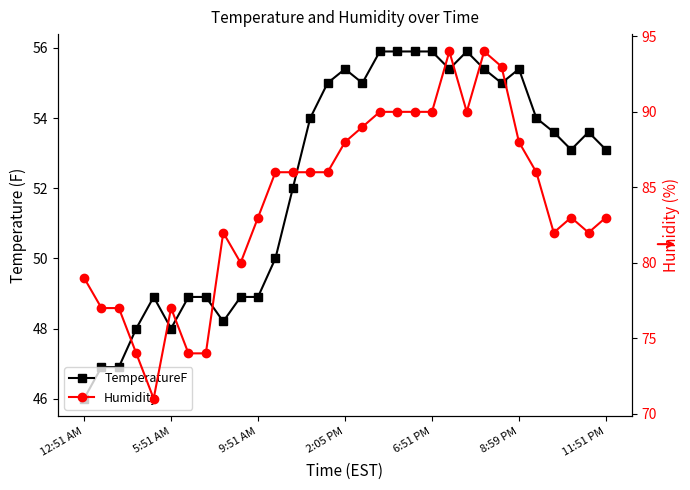

True or false: TemperatureF has a value of 50.0 at 11.

True